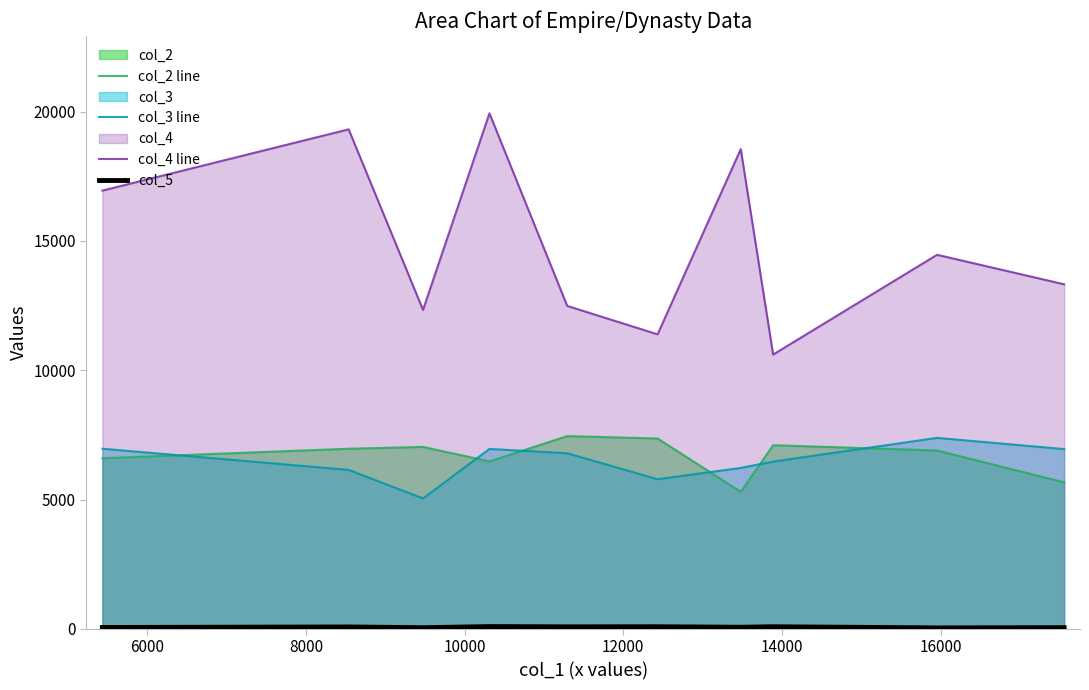

What is the maximum value shown in the chart?

19938